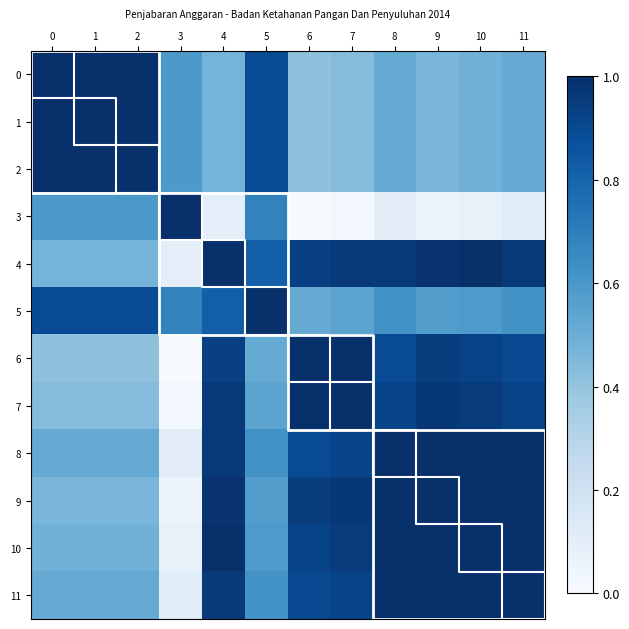

Between 7 and 8, which series saw the biggest shift?

6